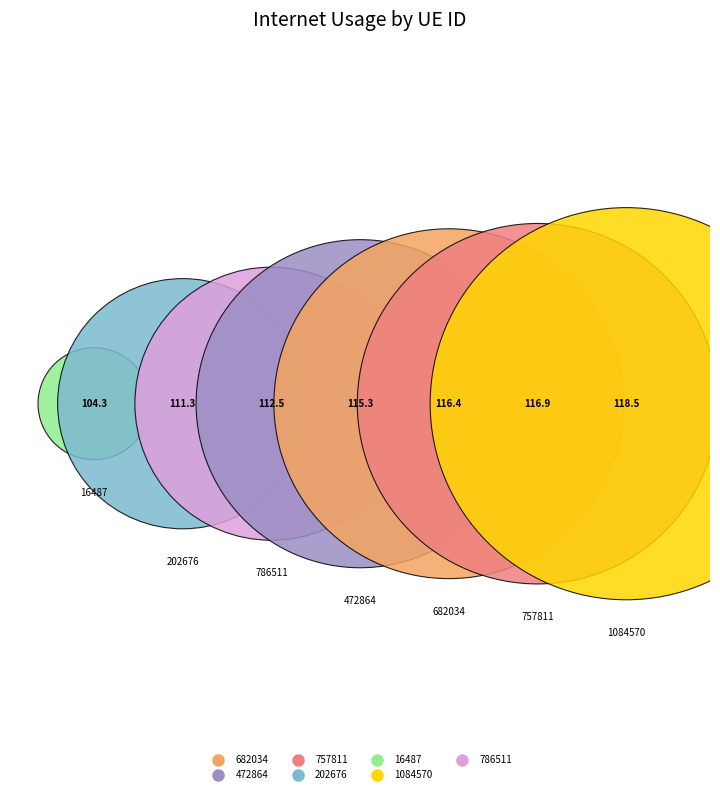

Is there any slice that represents more than half of the pie?

No